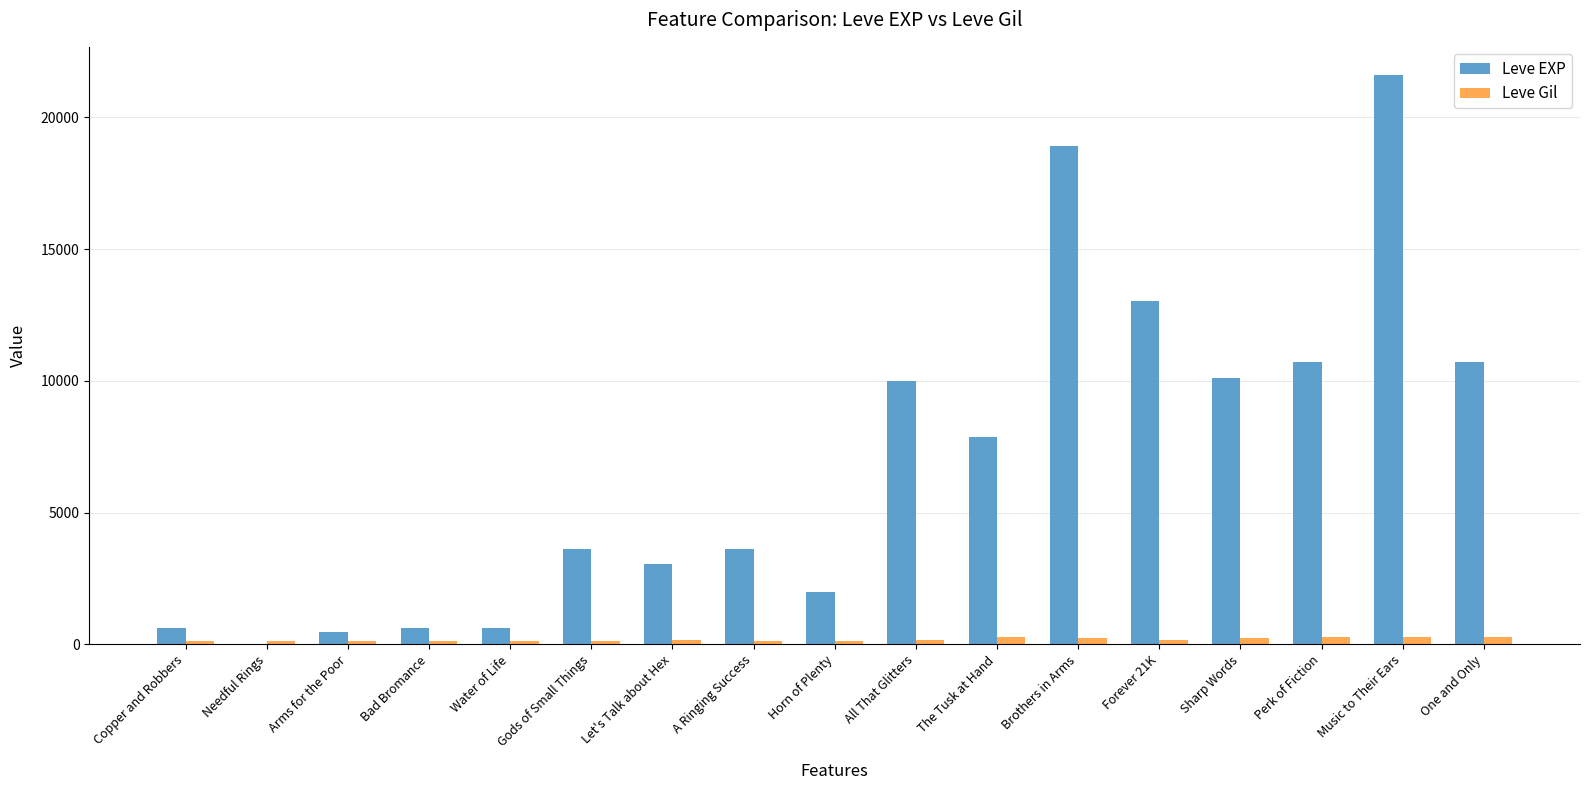

Count the number of data series in this chart.

2